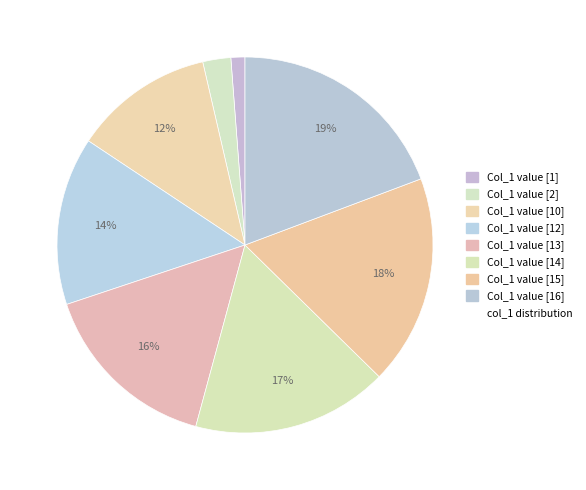

Count the number of slices in the pie.

8